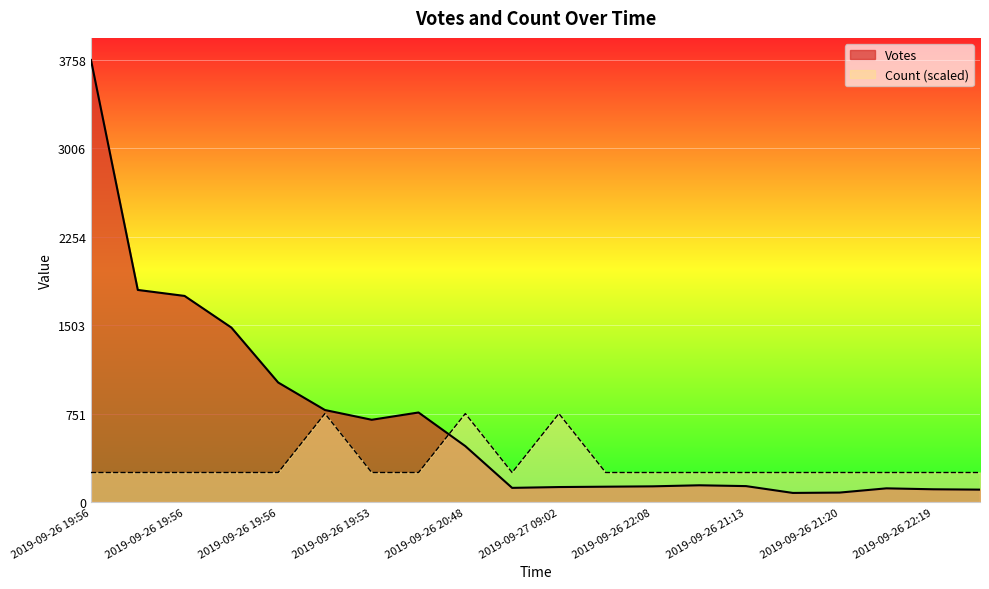

What is the sum of the Votes values at 2019-09-26 22:19 and 2019-09-26 19:56?

3866.0